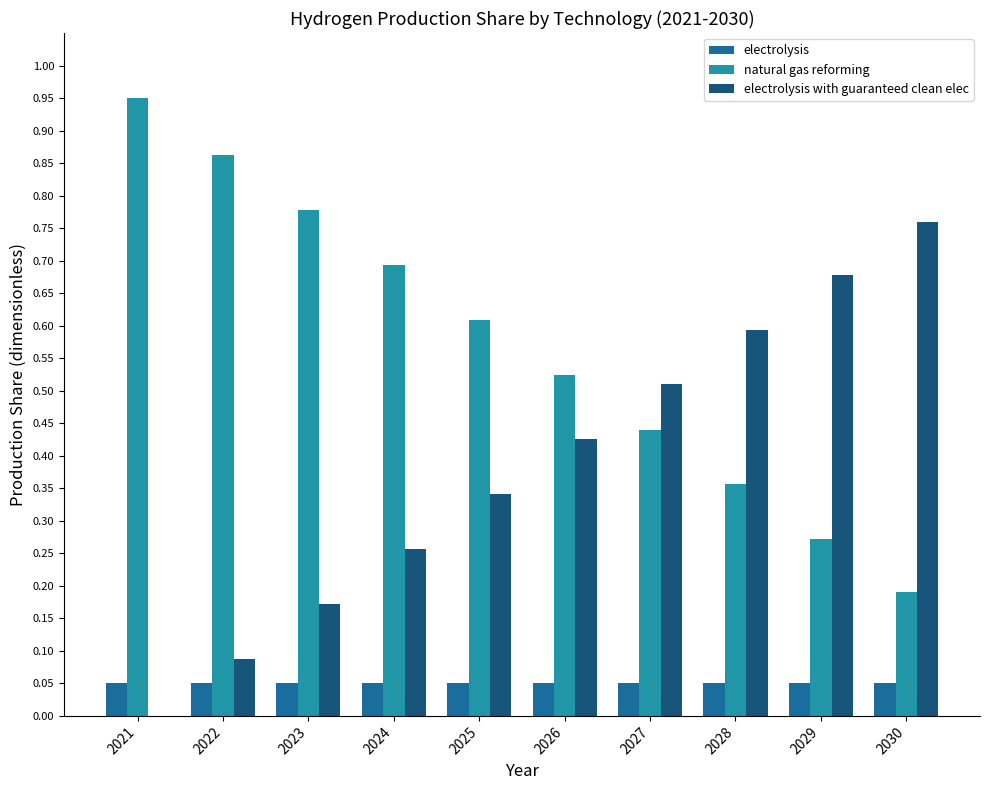

Which label corresponds to the largest value in the chart?

2021